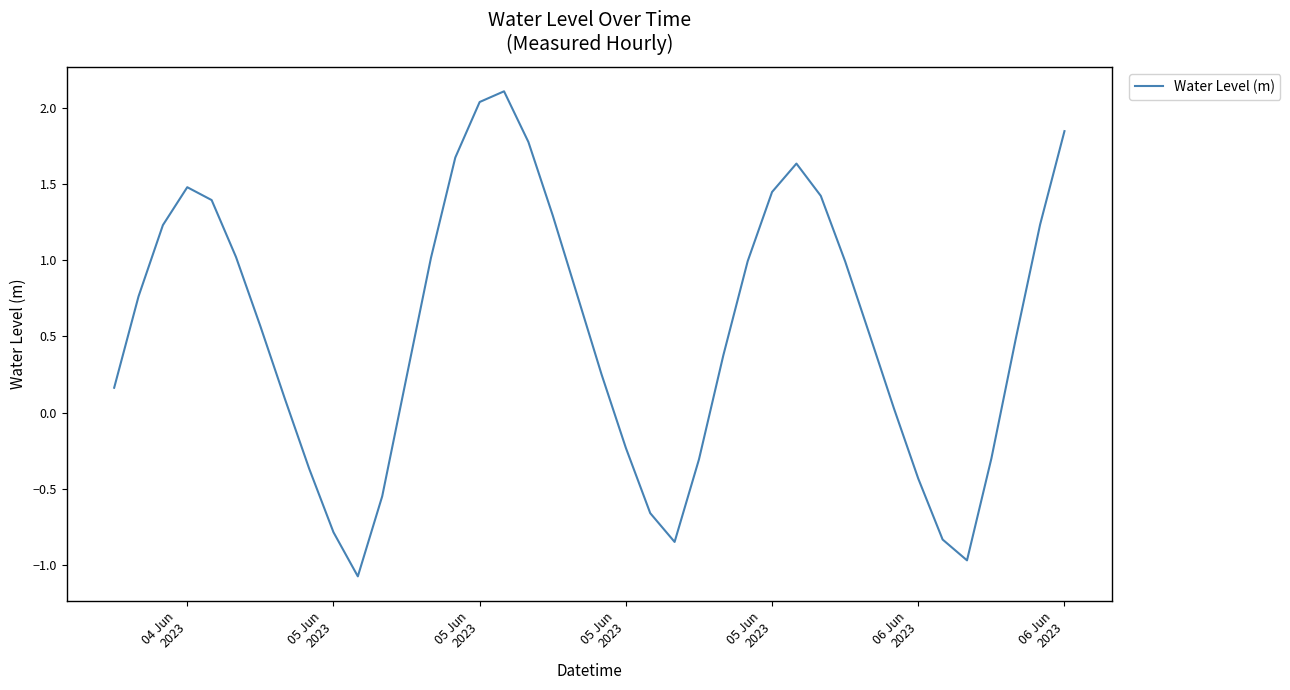

What is the maximum value shown in the chart?

2.1